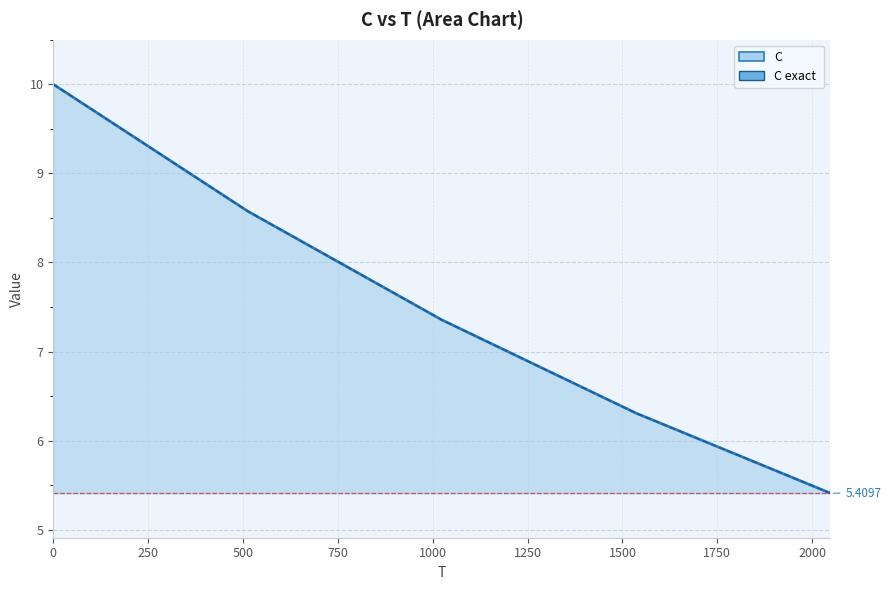

Is it true that C exact  equals 8.9 at 2048?

False